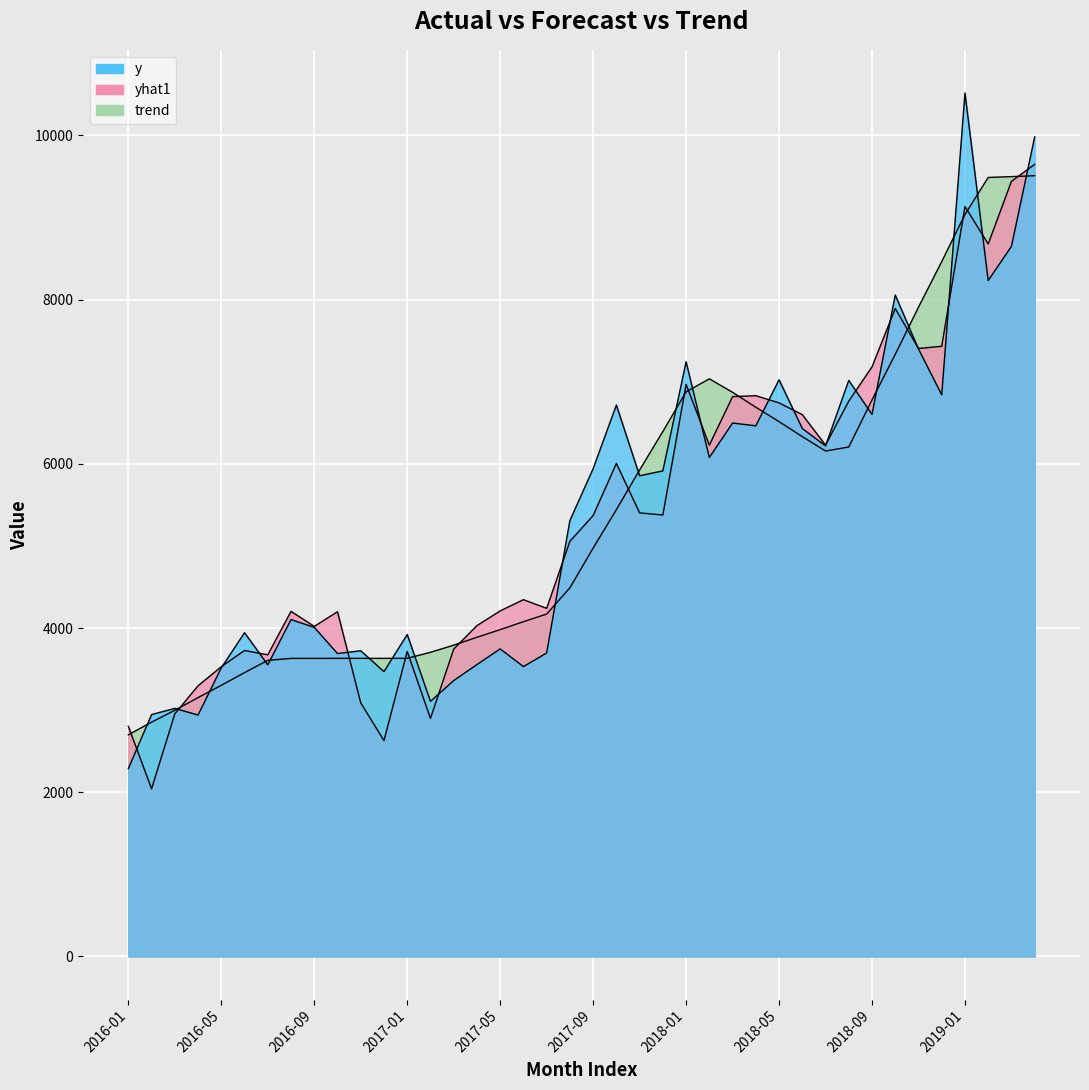

True or false: yhat1 has a value of 14729.0 at 2019-03.

False